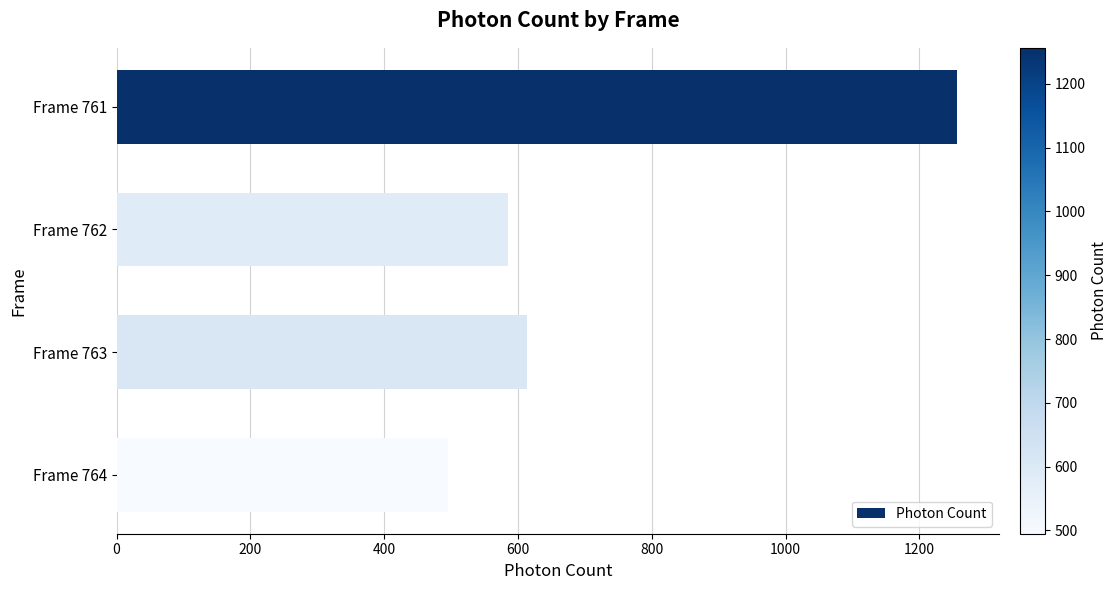

How many bars are there in total?

4